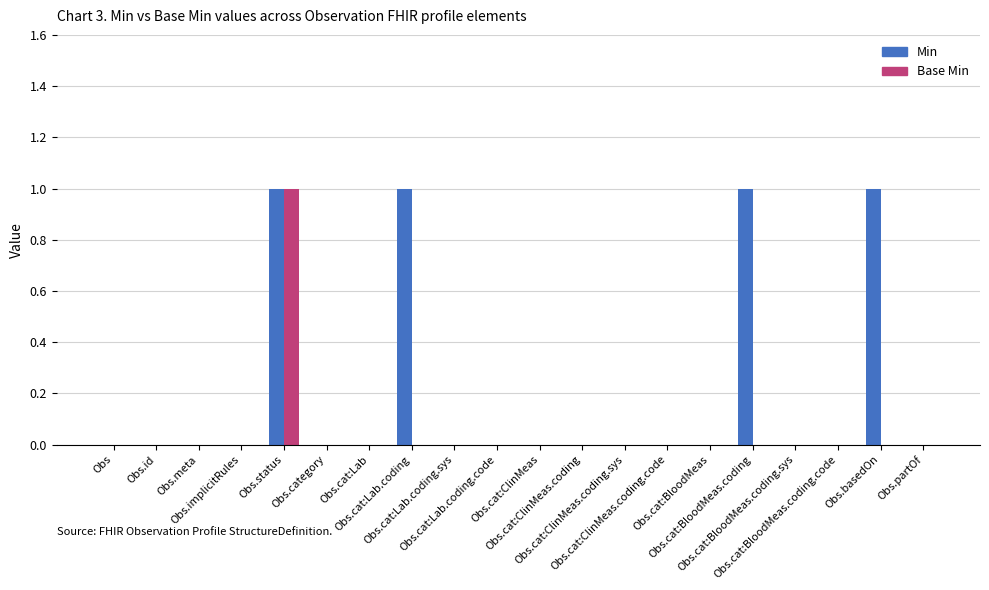

What is the sum of all Min values?

4